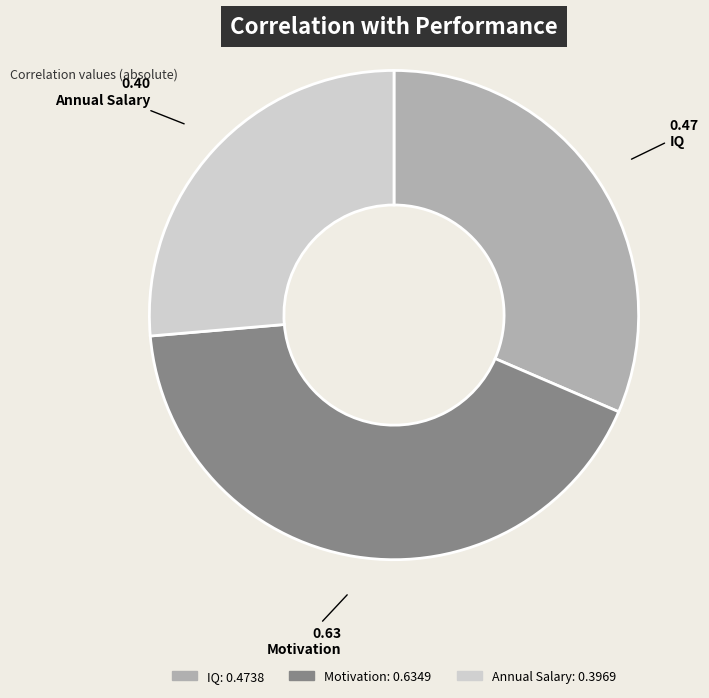

Is there any slice that represents more than half of the pie?

No